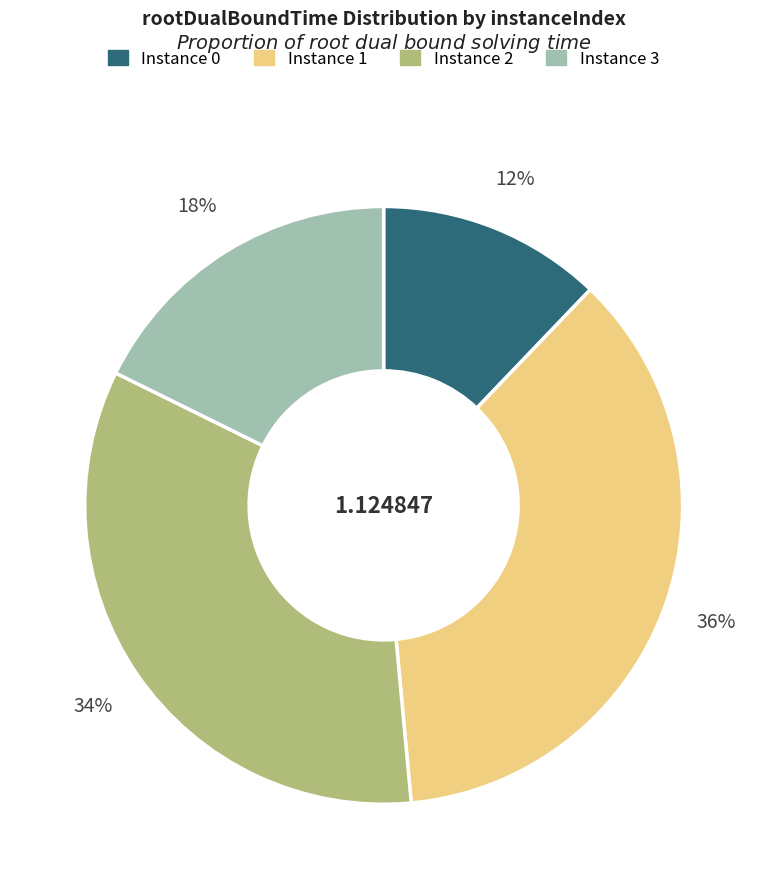

Is there a majority slice in this chart?

No